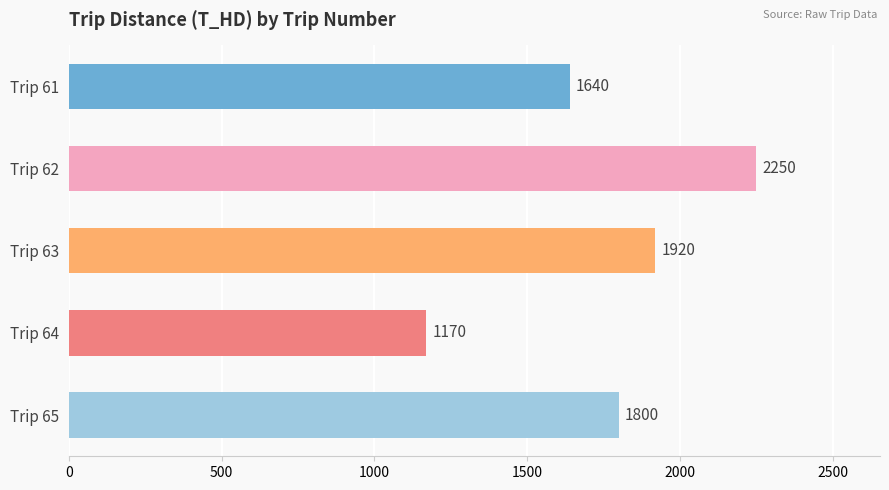

Reading top to bottom, list all the values displayed in this chart.

1640	2250	1920	1170	1800